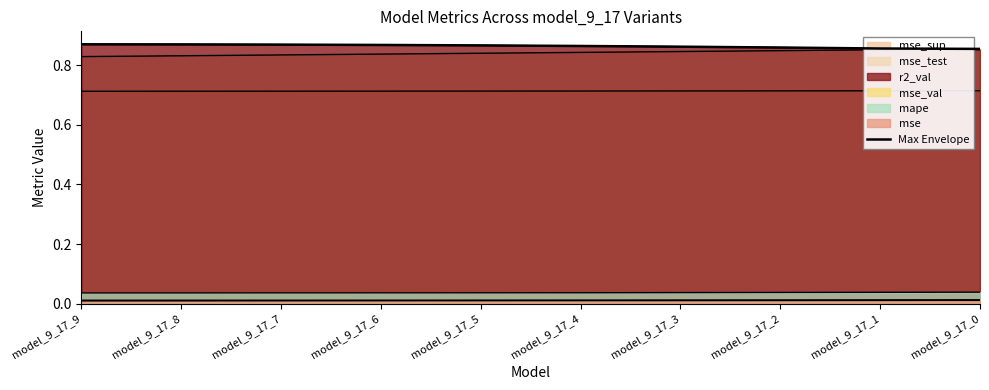

What is the maximum value shown in the chart?

0.9